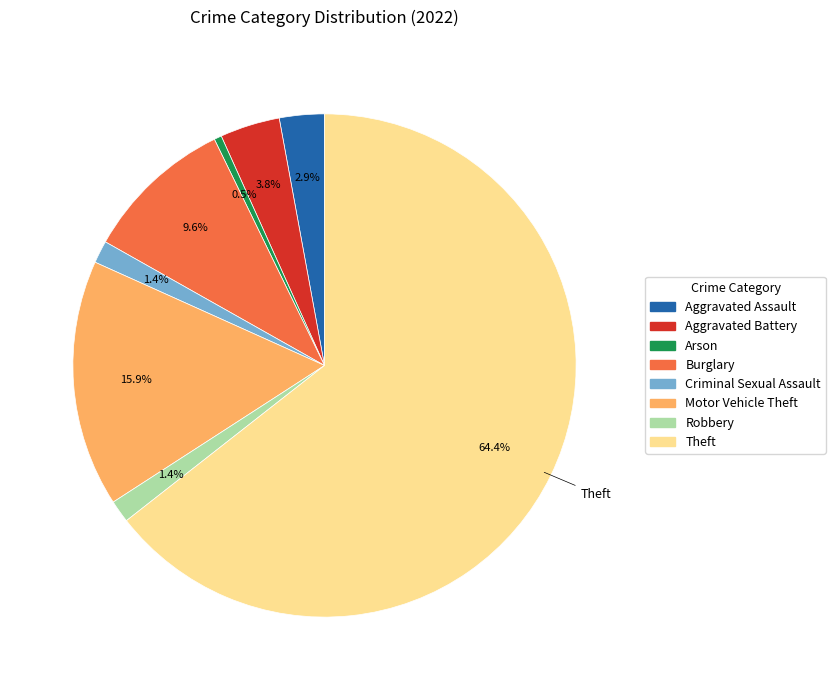

Does any single category account for the majority?

Yes